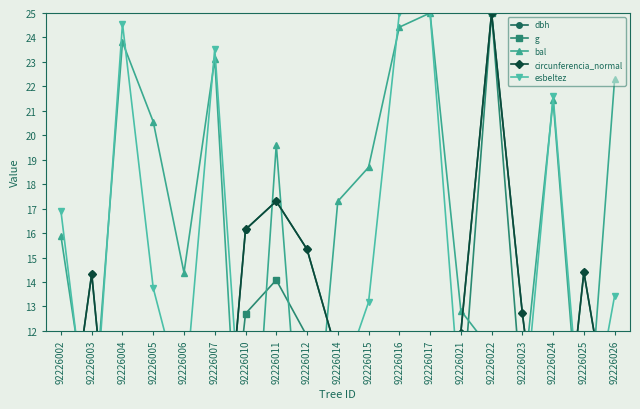

Is the value of circunferencia_normal at 92226010 greater than the value of bal at 92226010?

Yes